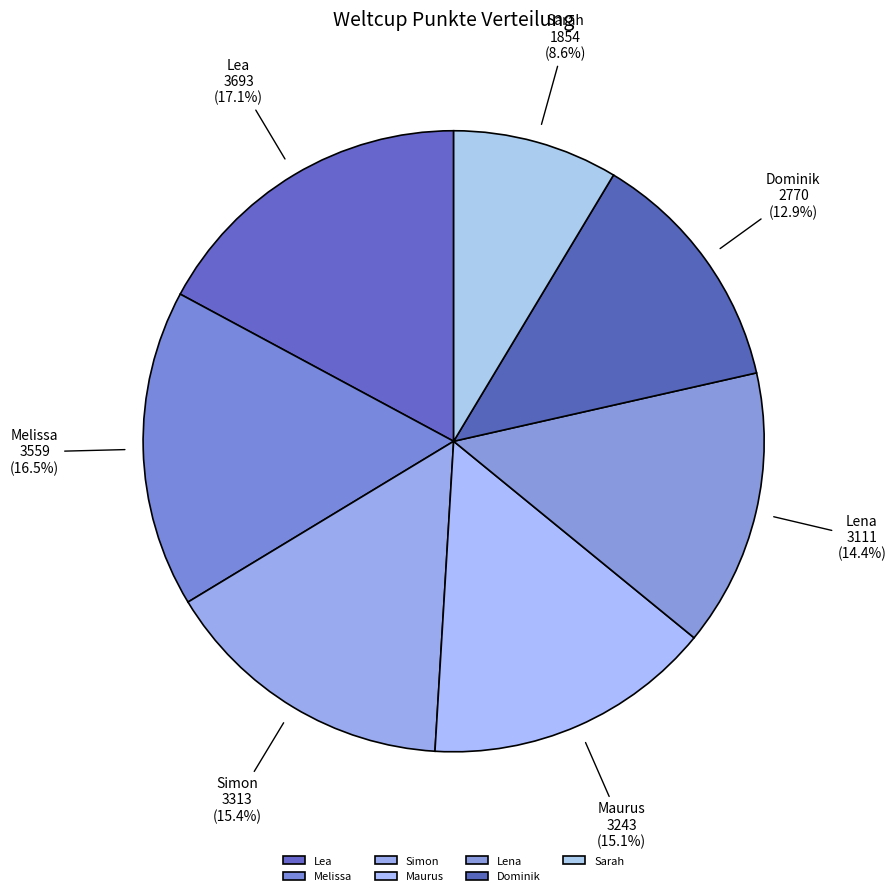

Count the number of slices in the pie.

7